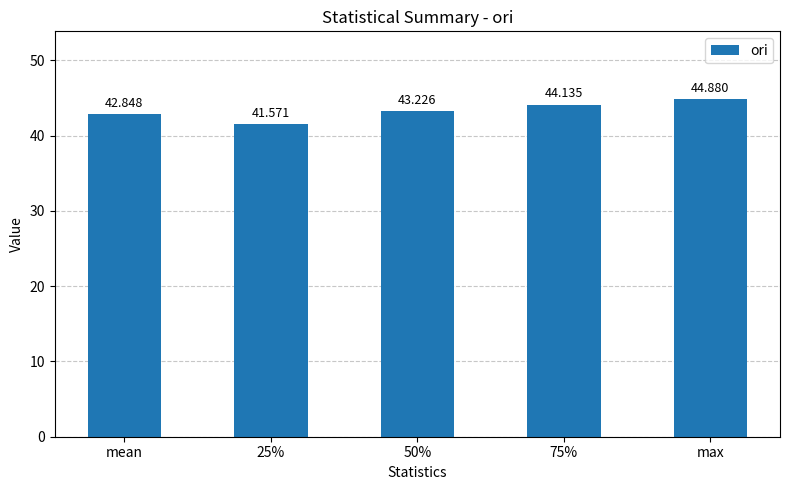

Is it true that the value at 50% is 71.6?

False